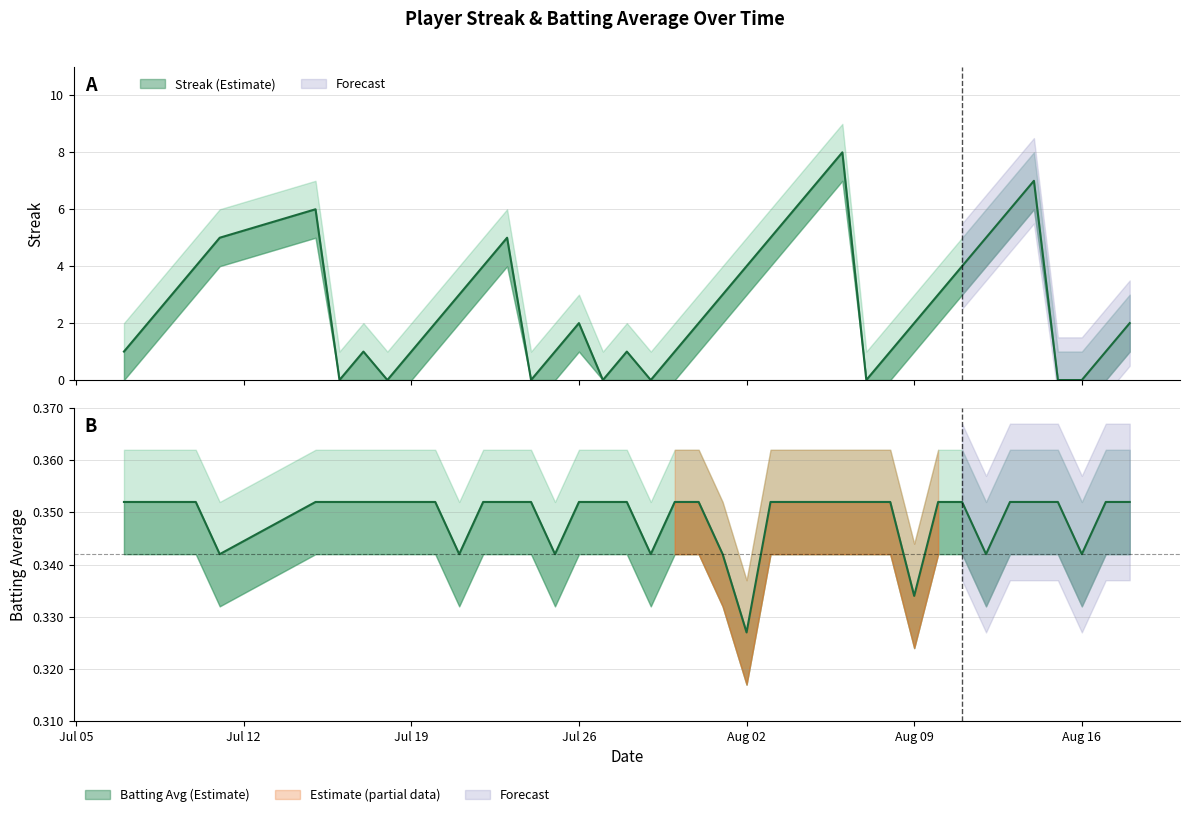

Where do Batting Average1 and Streak first cross each other?

2010-07-15 and 2010-07-16